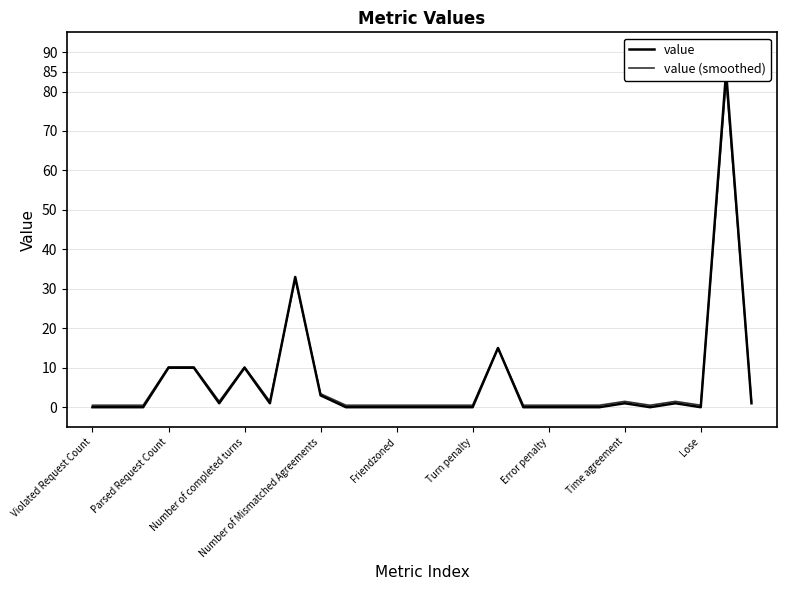

Rank the series by their maximum value, from lowest to highest.

value (smoothed), value